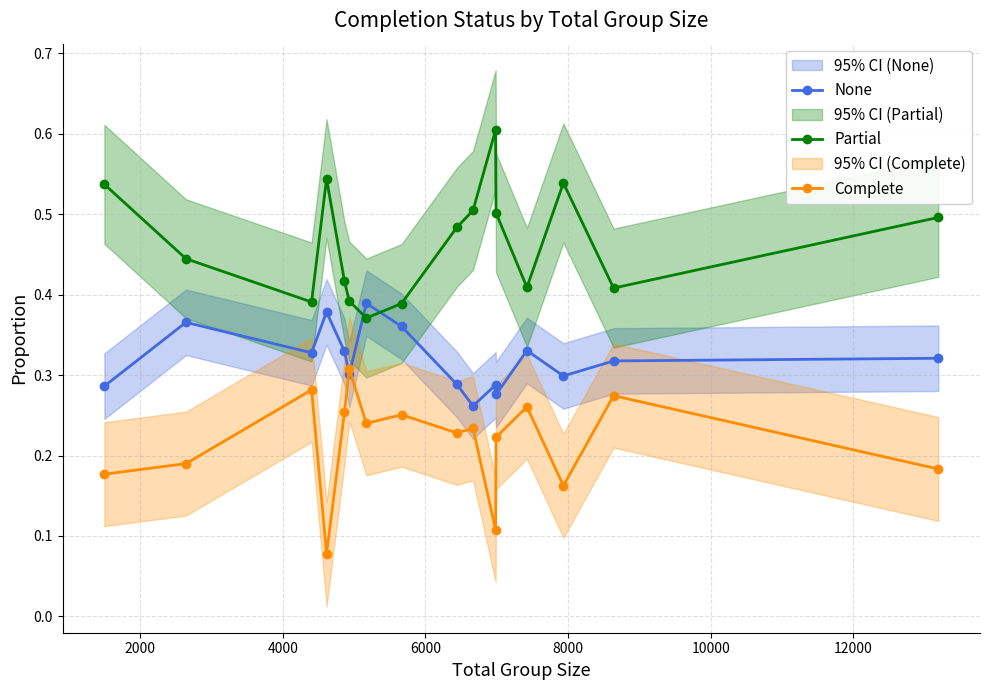

How many interior local valleys does the Partial series have?

4